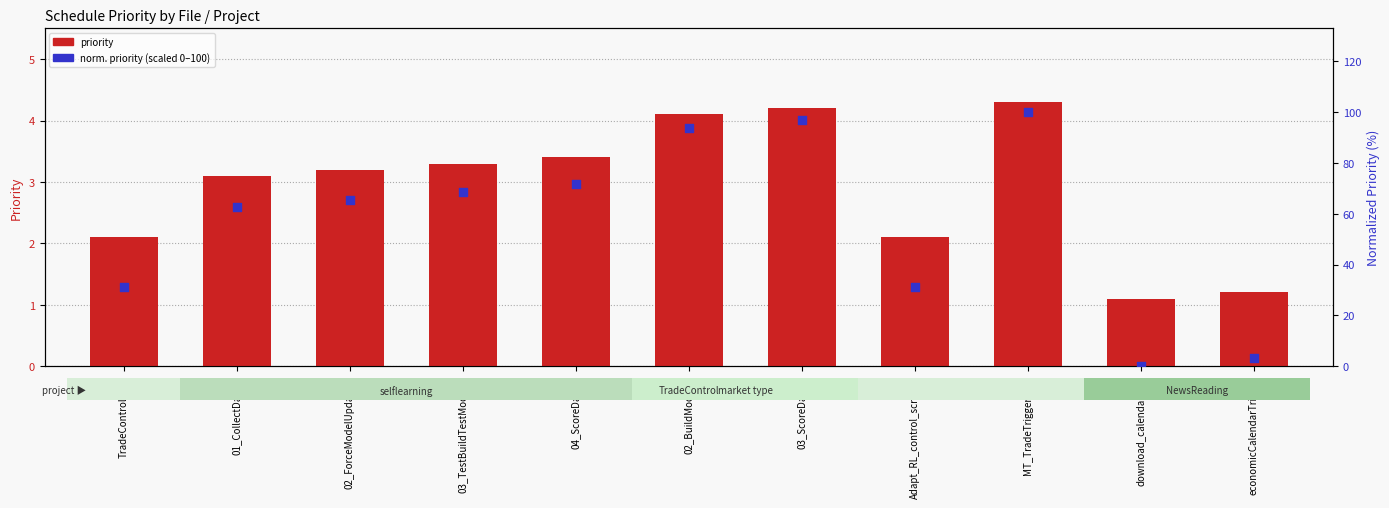

Which series contains the highest Y value?

norm. priority (scaled 0-100)